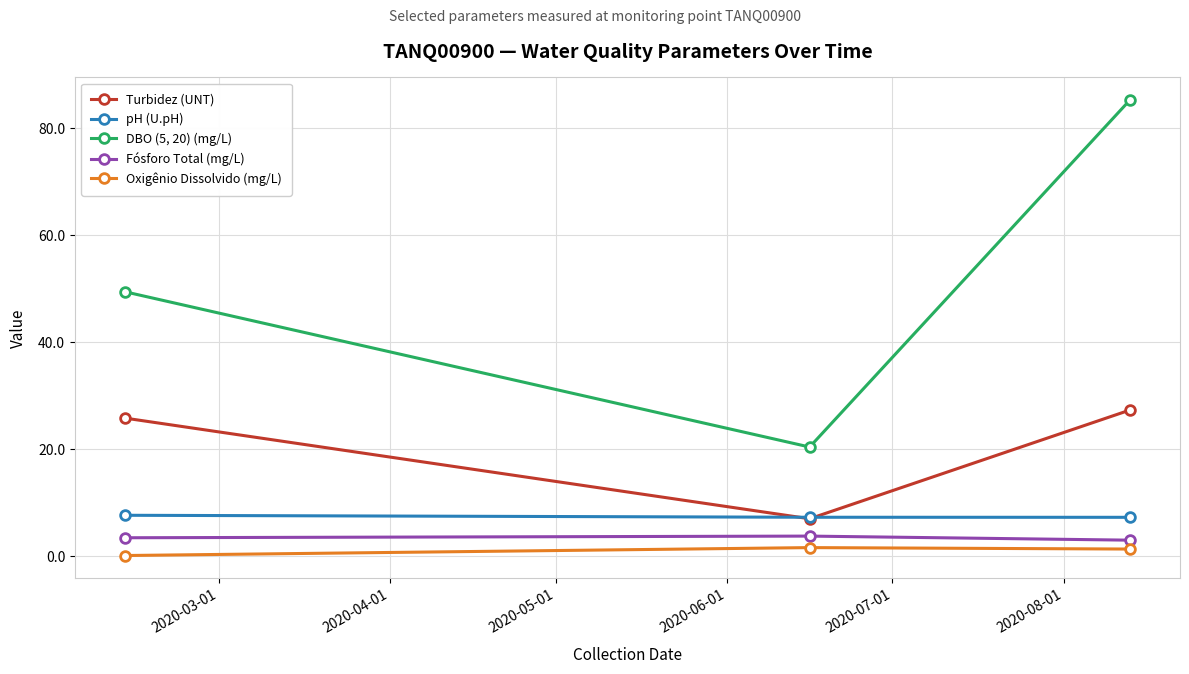

What is the difference between the second highest and minimum values in the Oxigênio Dissolvido (mg/L) series?

1.2